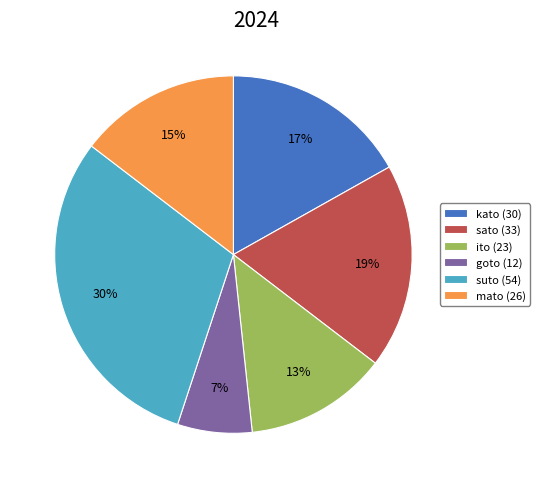

Which slice is the smallest?

goto (12)